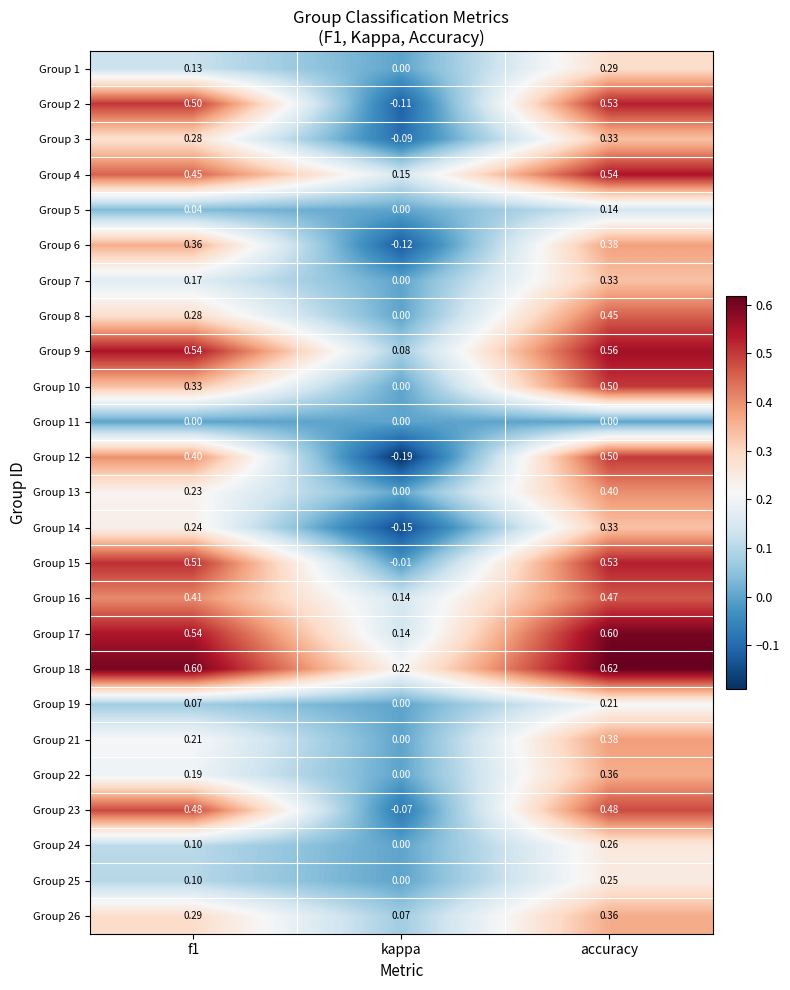

At which category is the sum across all series the highest?

accuracy